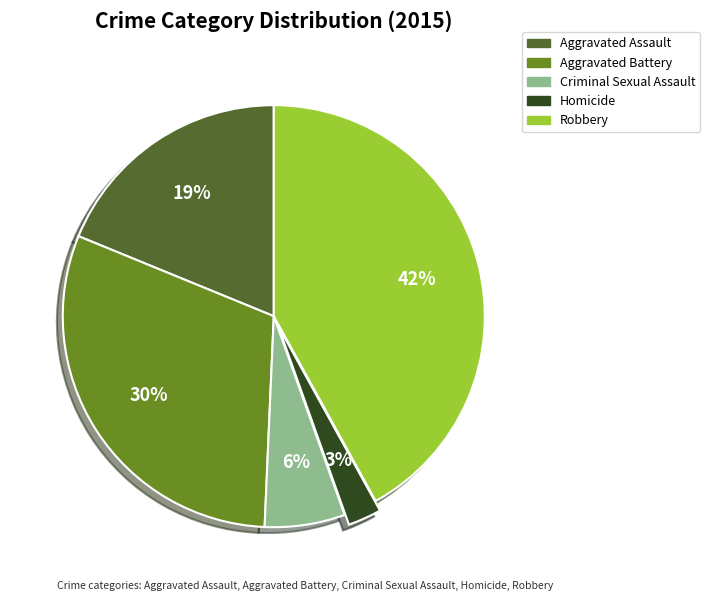

To the nearest percent, what is the average slice percentage?

20%